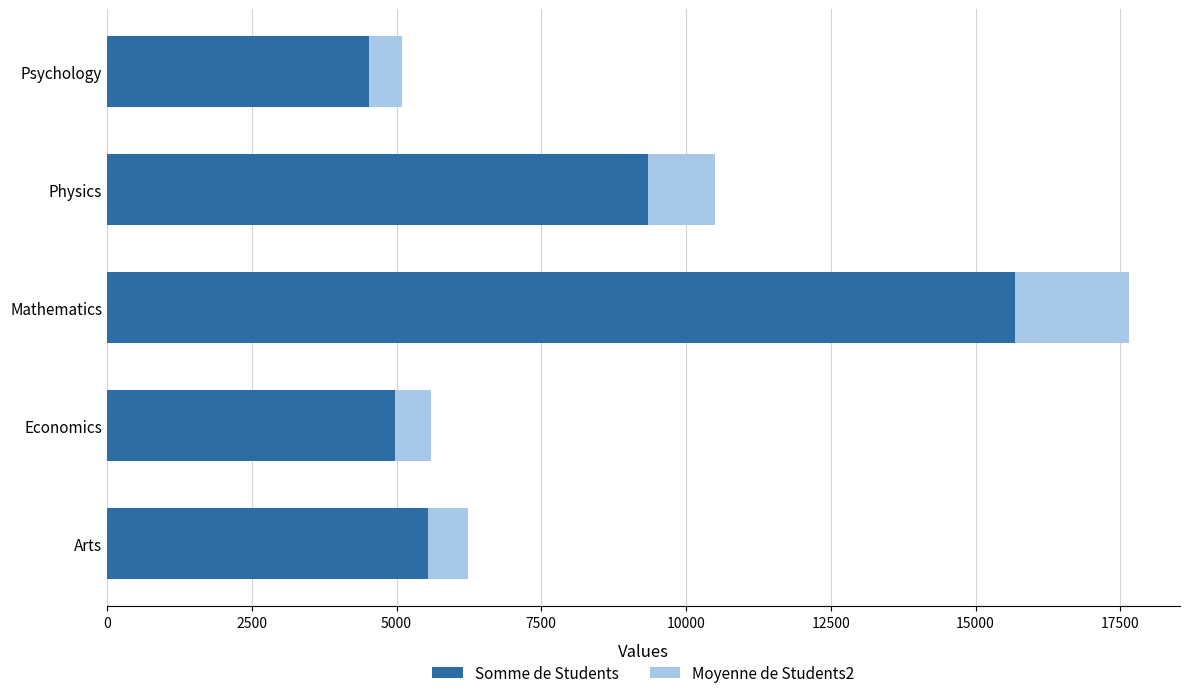

The Somme de Students series shows 7961.3 at Economics. True or false?

False